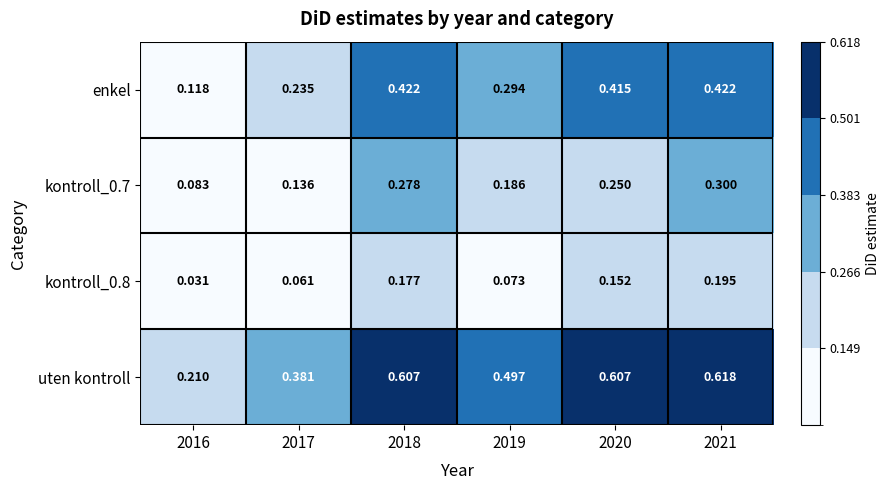

At which category does the chart reach its peak across all series?

2021